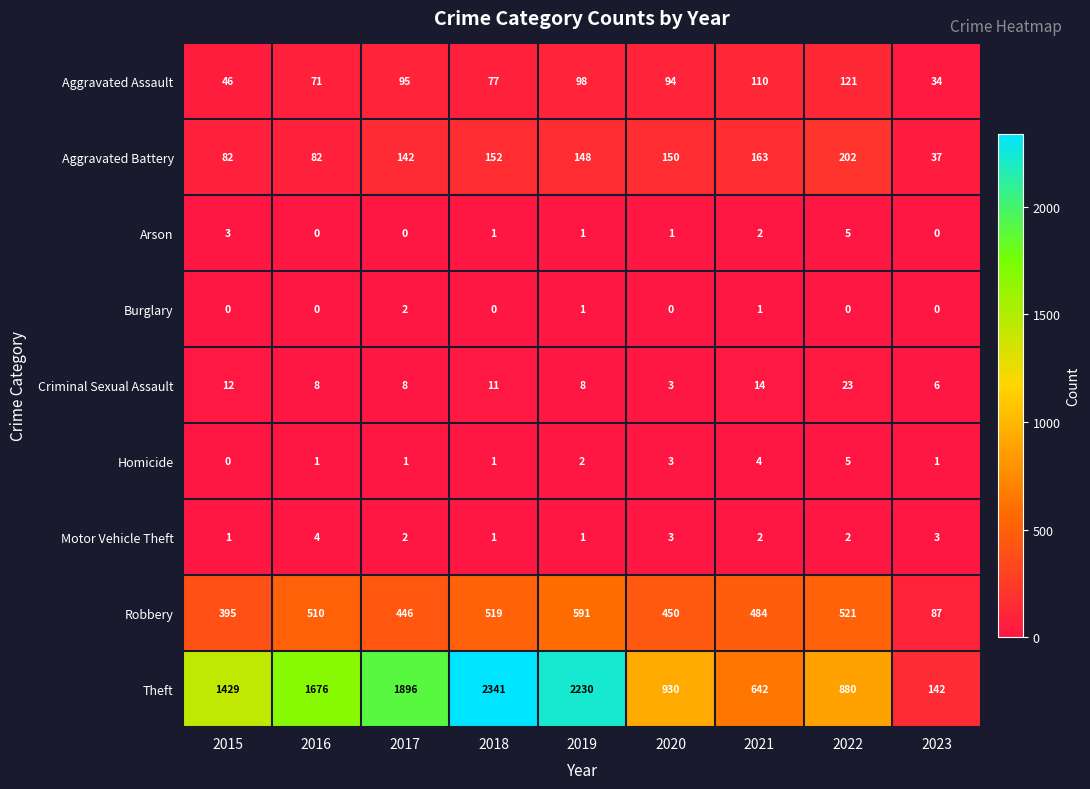

What is the spread (max minus min) of values at 2015?

1429